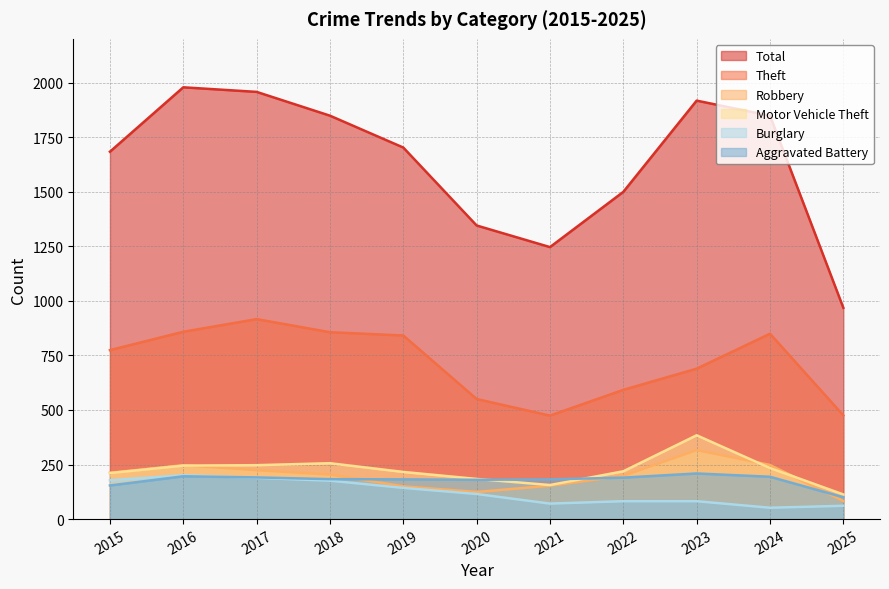

How many times do Burglary and Aggravated Battery cross each other?

1